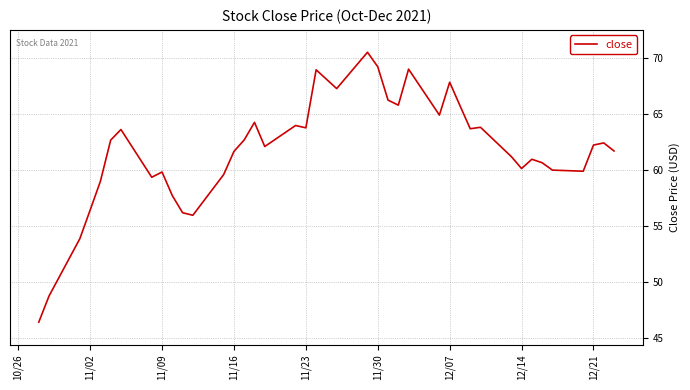

What is the maximum value shown in the chart?

70.5